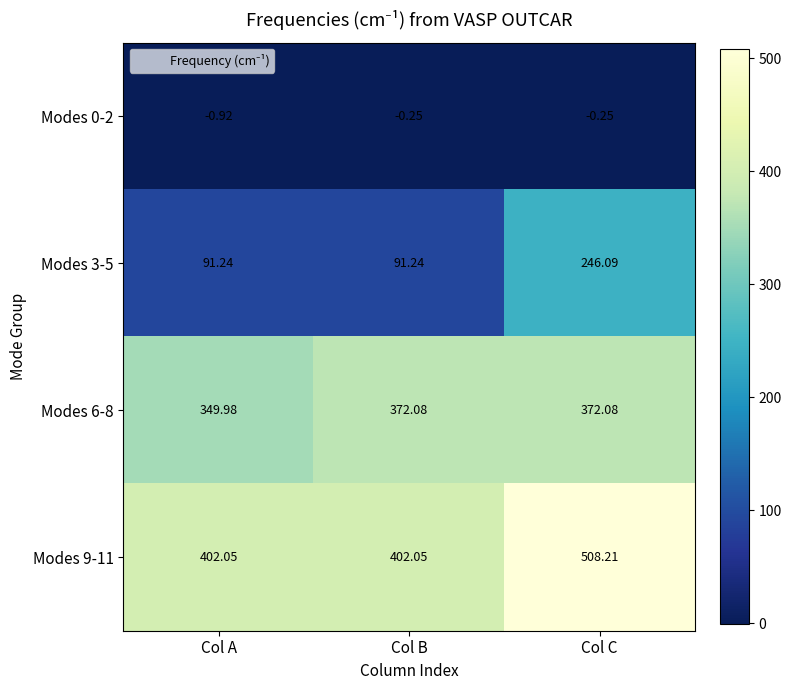

At which category does the chart reach its peak across all series?

Col C